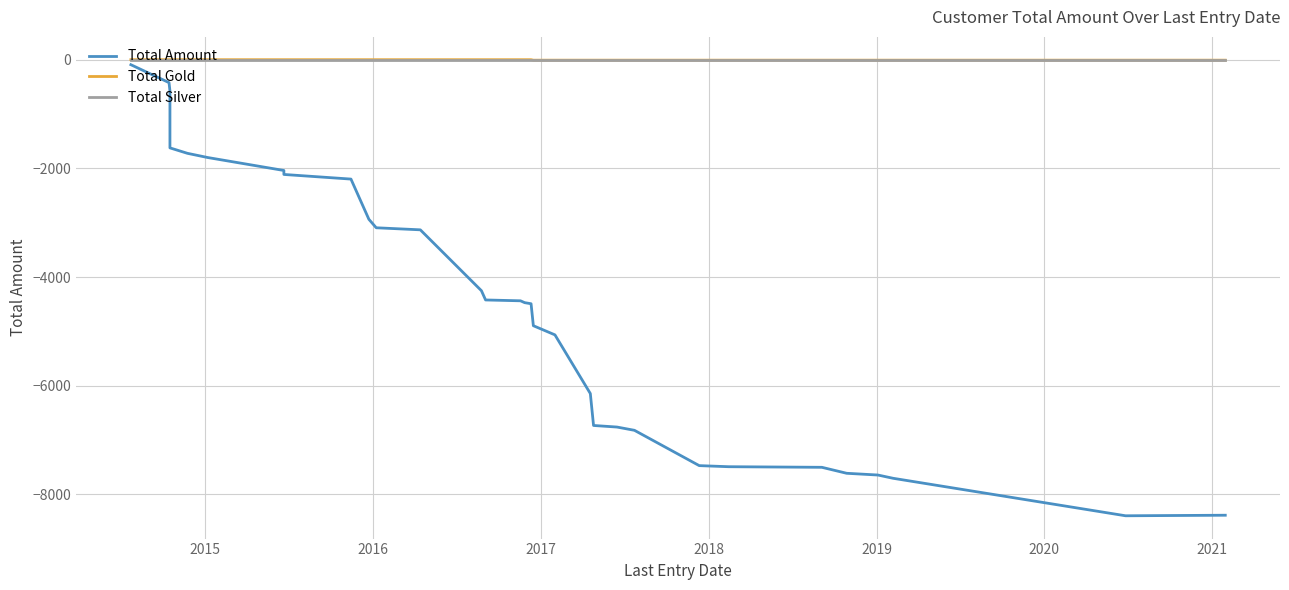

What is the minimum value for Total Gold?

-8.8